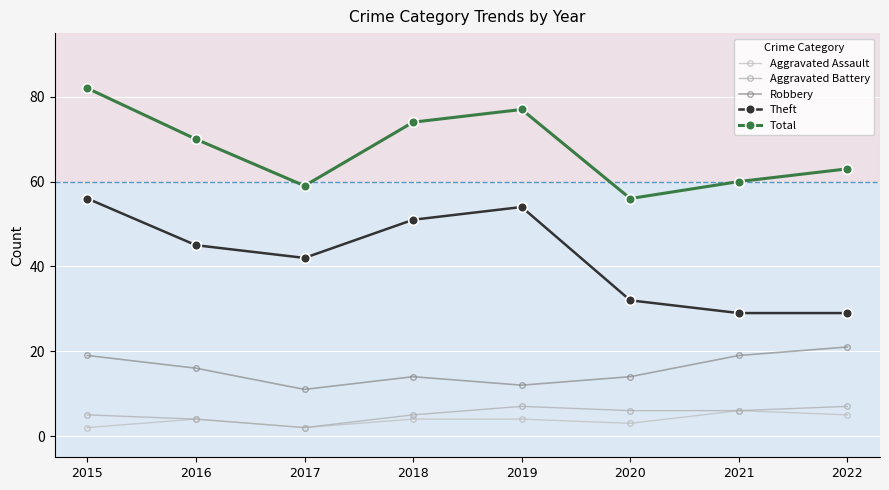

What is the value of the Total point at the 8th from the left?

63